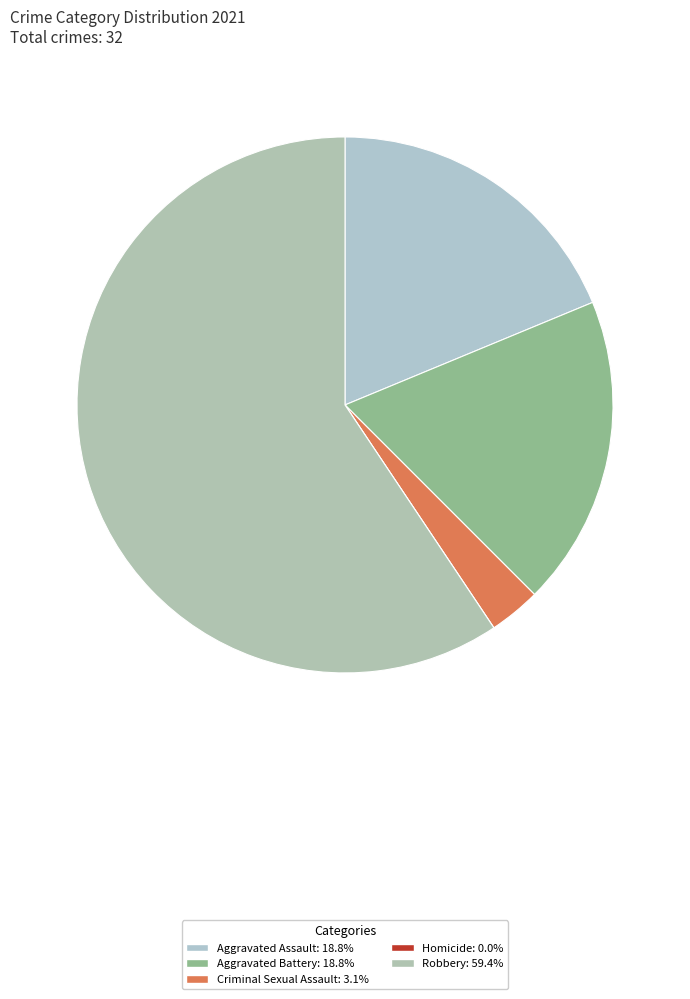

Does Robbery account for over 50% of the chart?

Yes